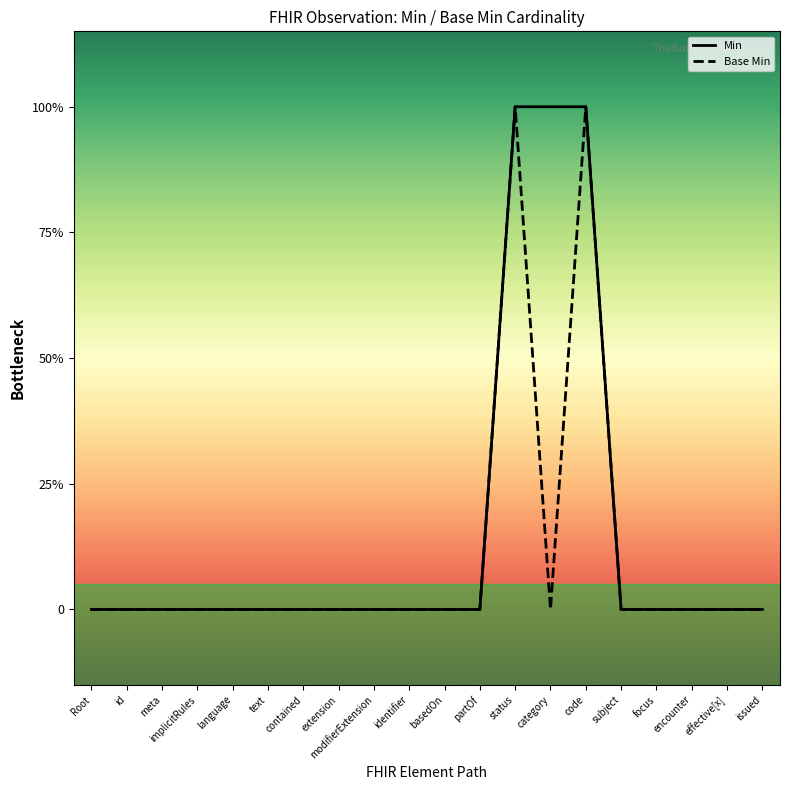

What are all the series names shown in the legend?

Min, Base Min